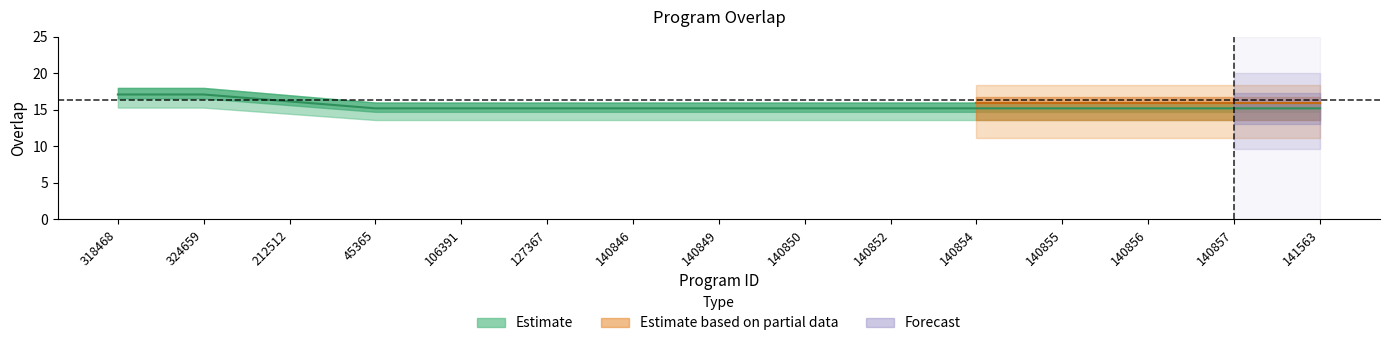

What is the label of the 14th point from the left?

140857